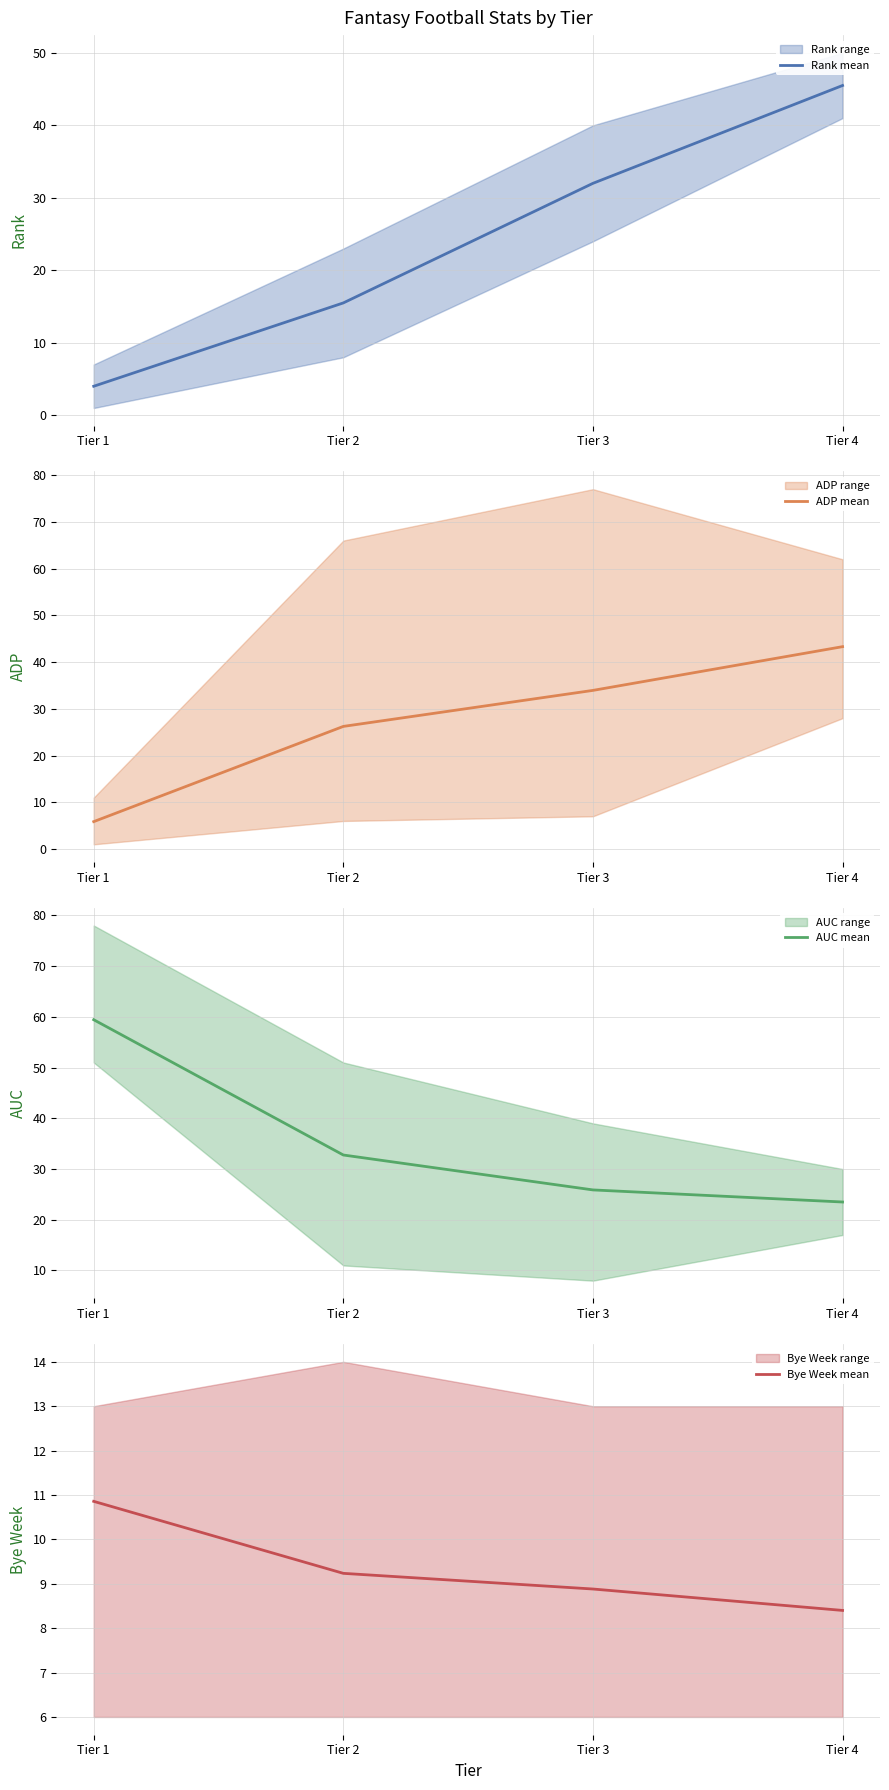

Does the chart have visible grid lines?

Yes